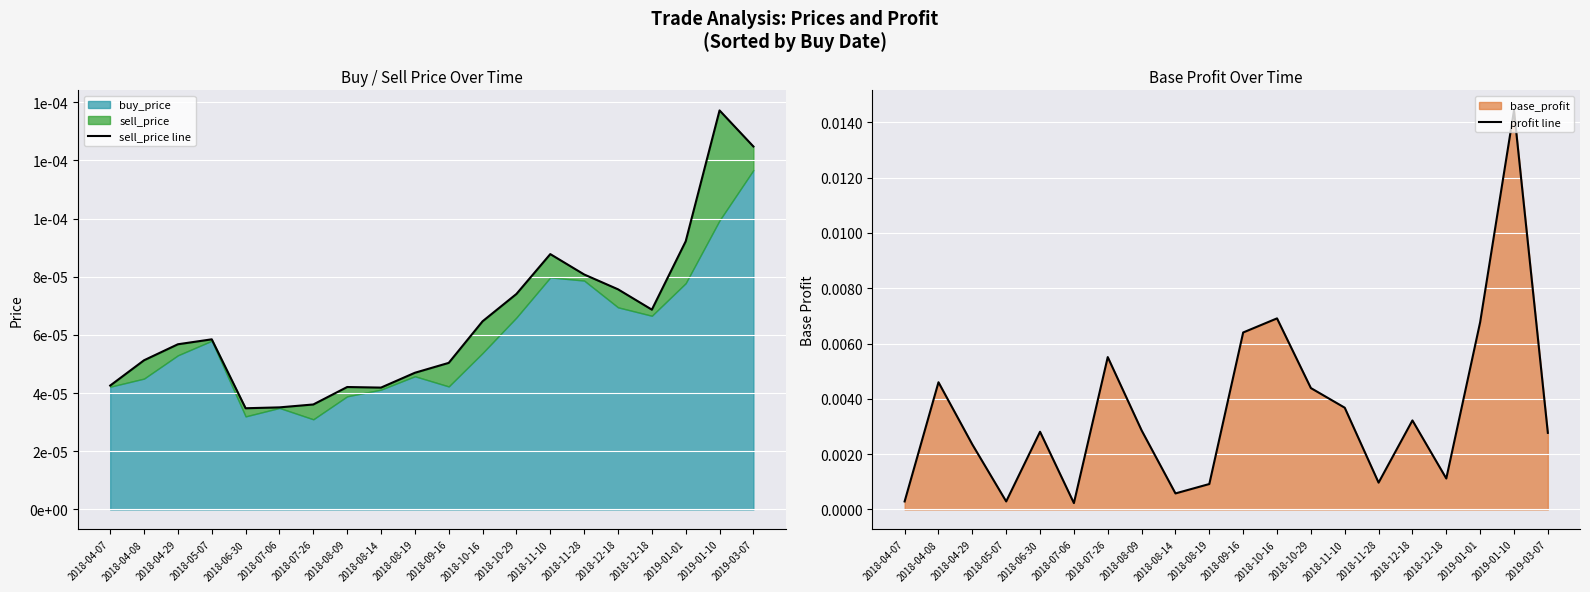

Between 2018-04-29 and 2018-09-16, which is larger?

2018-04-29